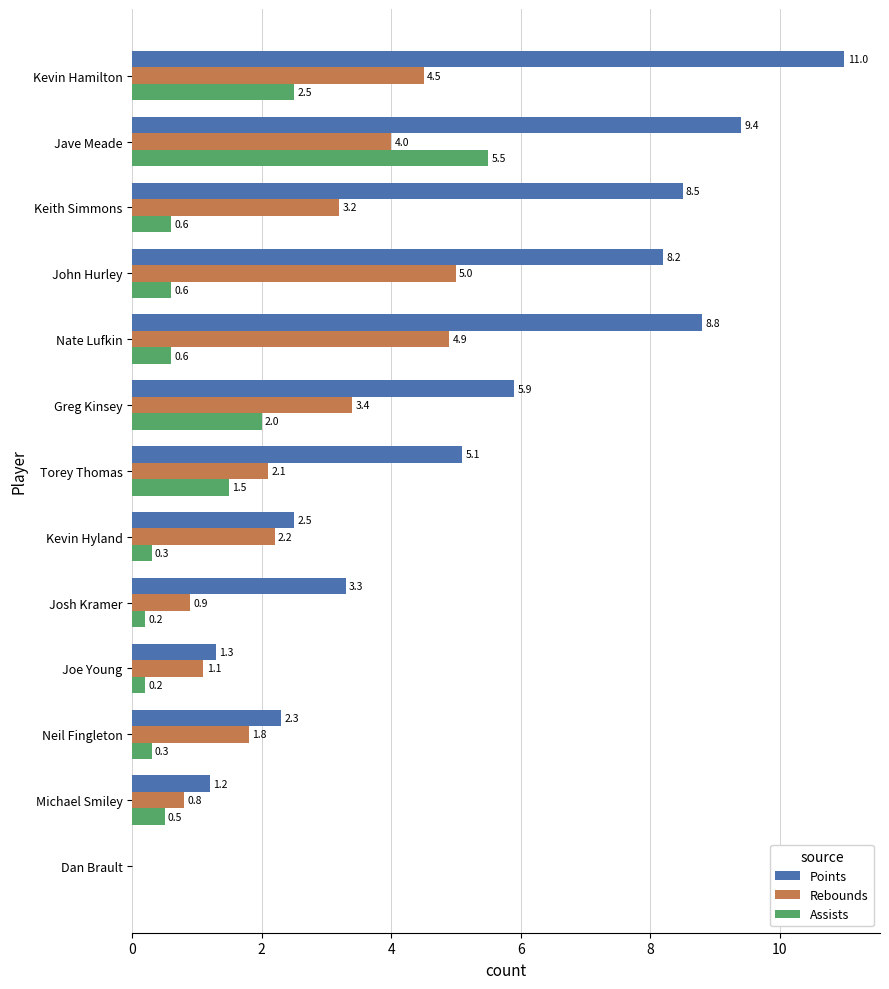

Which series has the largest total across all categories?

Points